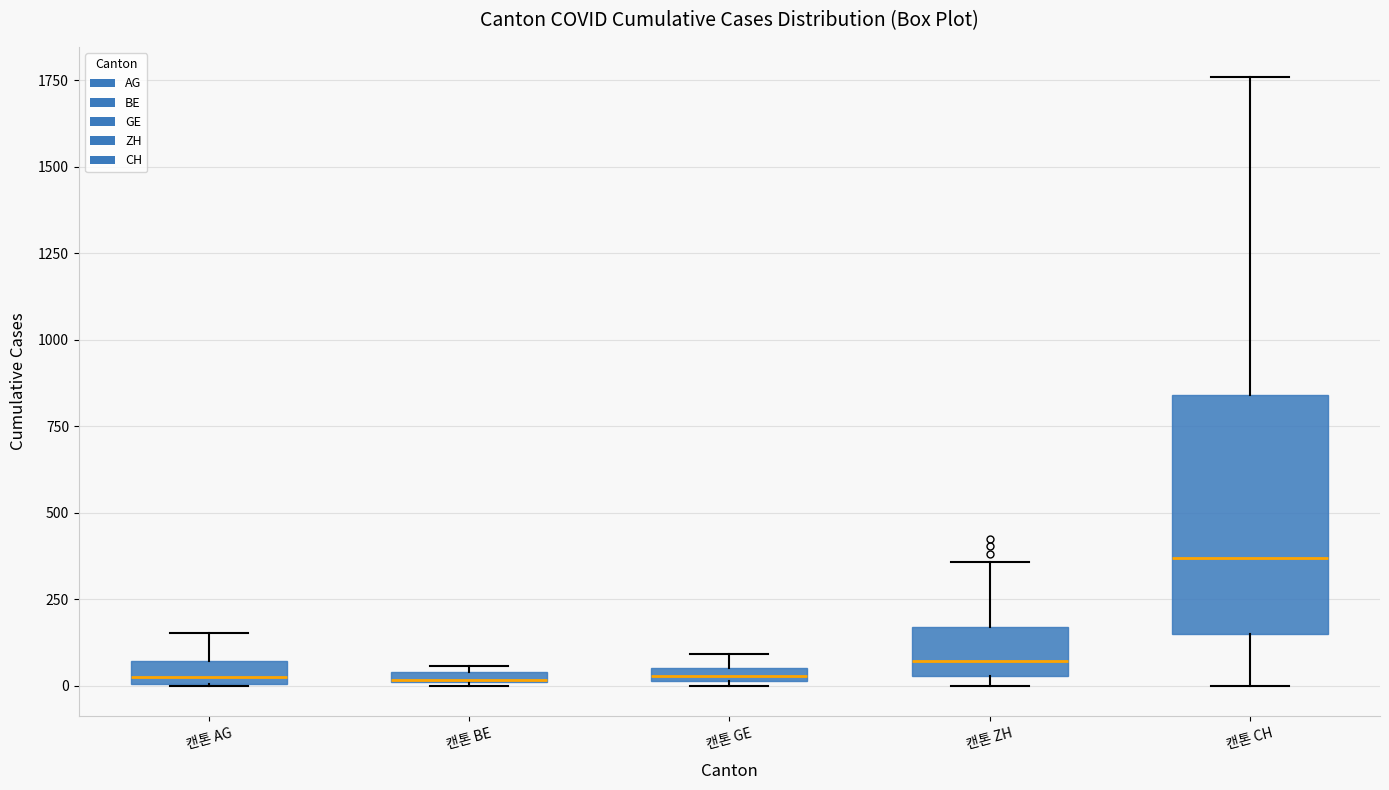

Where is the upper edge of the box for 캔톤 BE on the y-axis? The values are not printed on the chart, so give them approximately, as read against the axis.

50